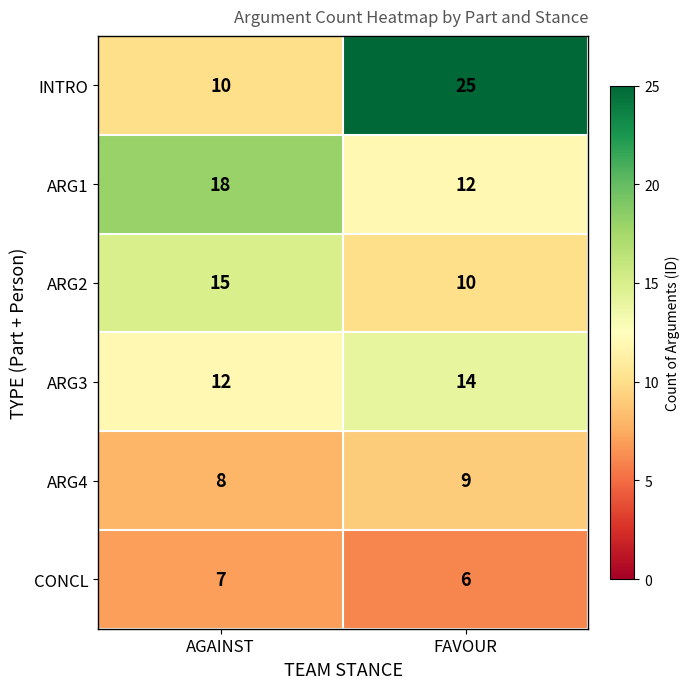

At AGAINST, list the series in order from smallest to largest.

CONCL, ARG4, INTRO, ARG3, ARG2, ARG1